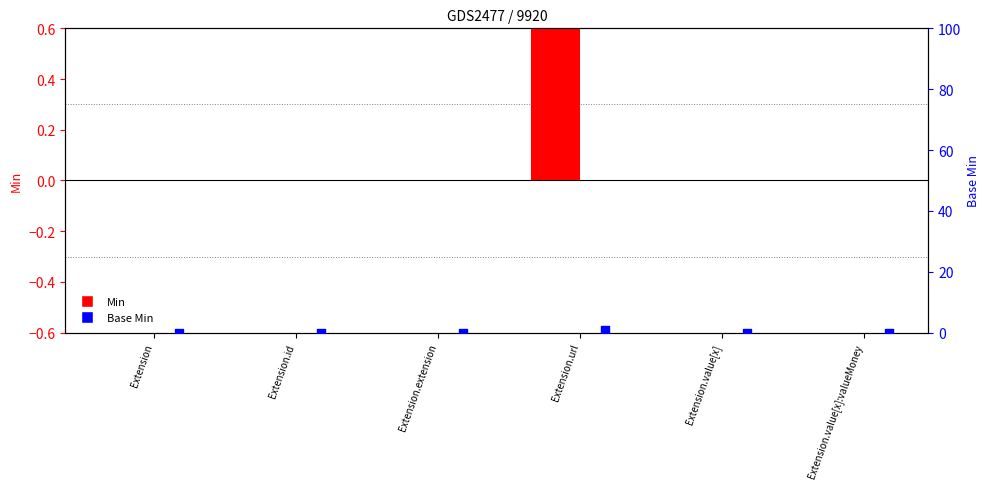

What are all the series names shown in the legend?

Min, Base Min